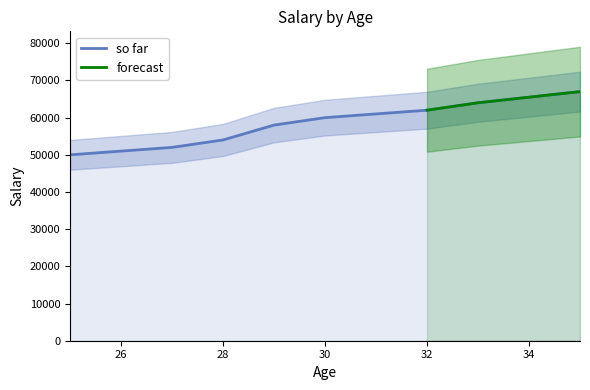

What is the difference between the values at 30 and 29?

2000